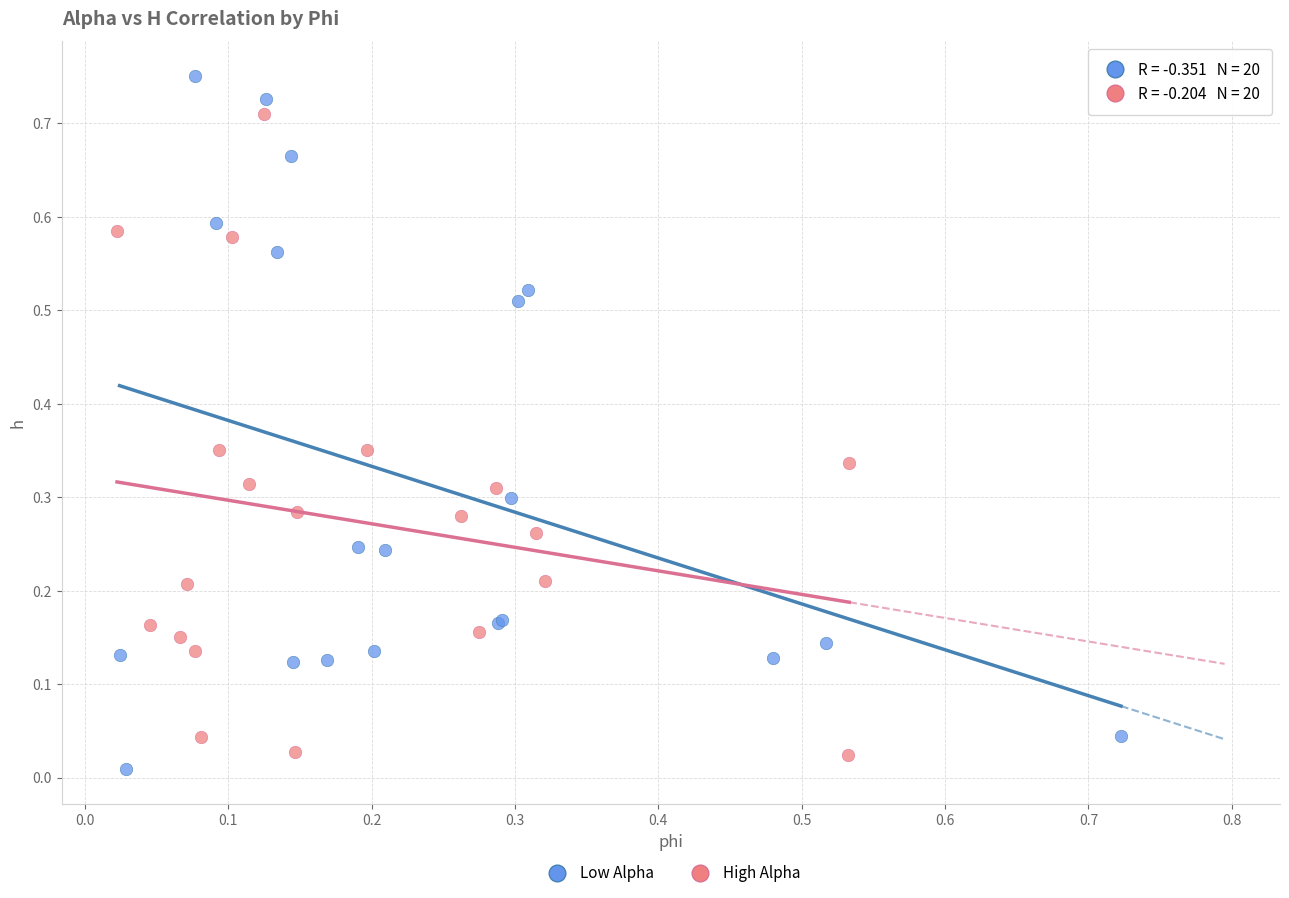

Which series has the largest Y range (max minus min)?

Low Alpha